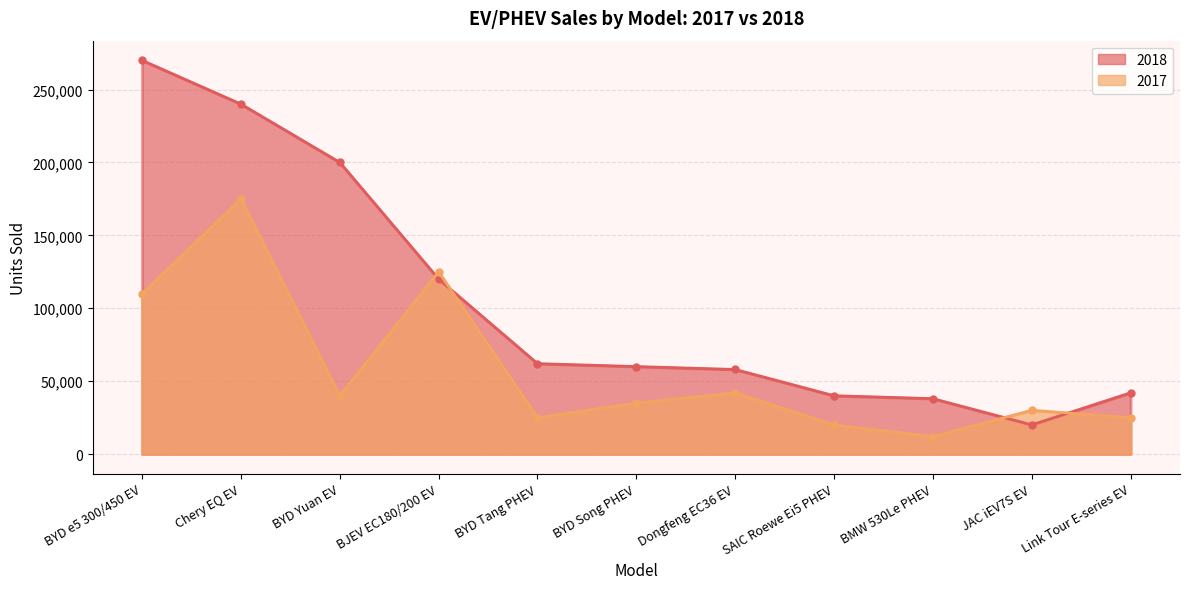

List the series in order of their peak value, lowest first.

2017, 2018